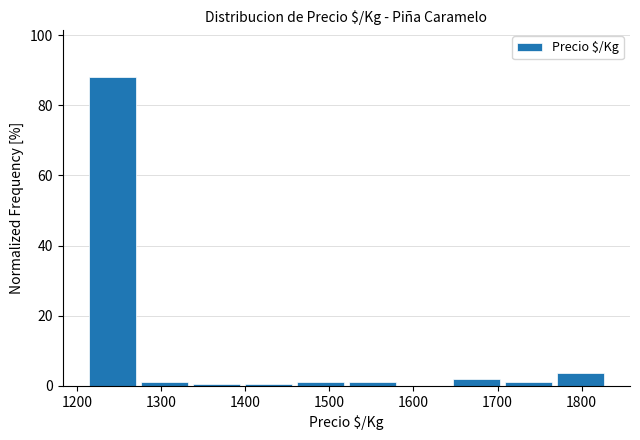

How tall is the bar that spans 1210 to 1280 on the x-axis? Neither the bar edges nor the heights are printed on the chart, so give them approximately, as read against the axes.

88